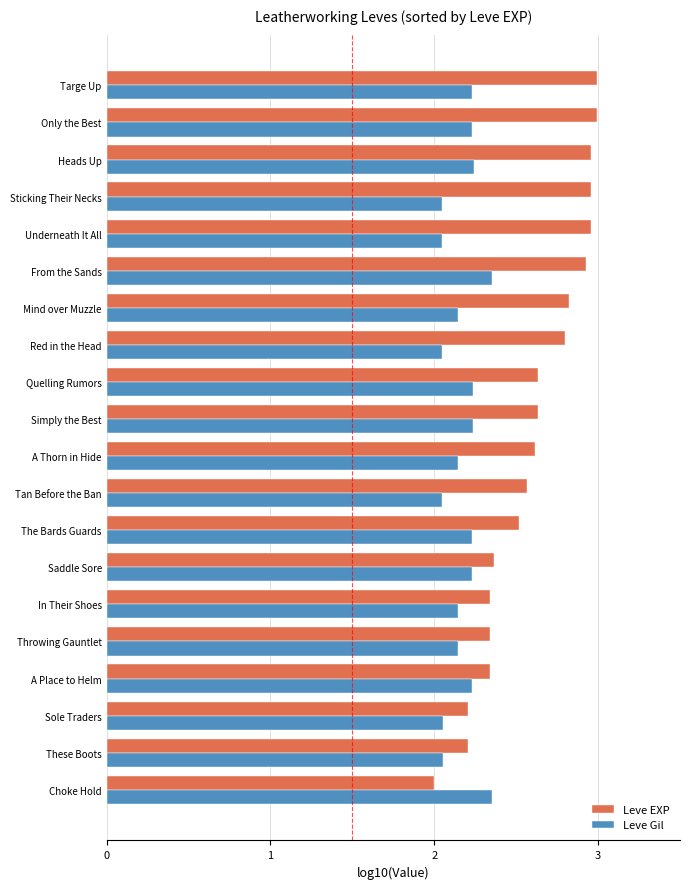

Rank the series by their maximum value, from lowest to highest.

Leve Gil, Leve EXP